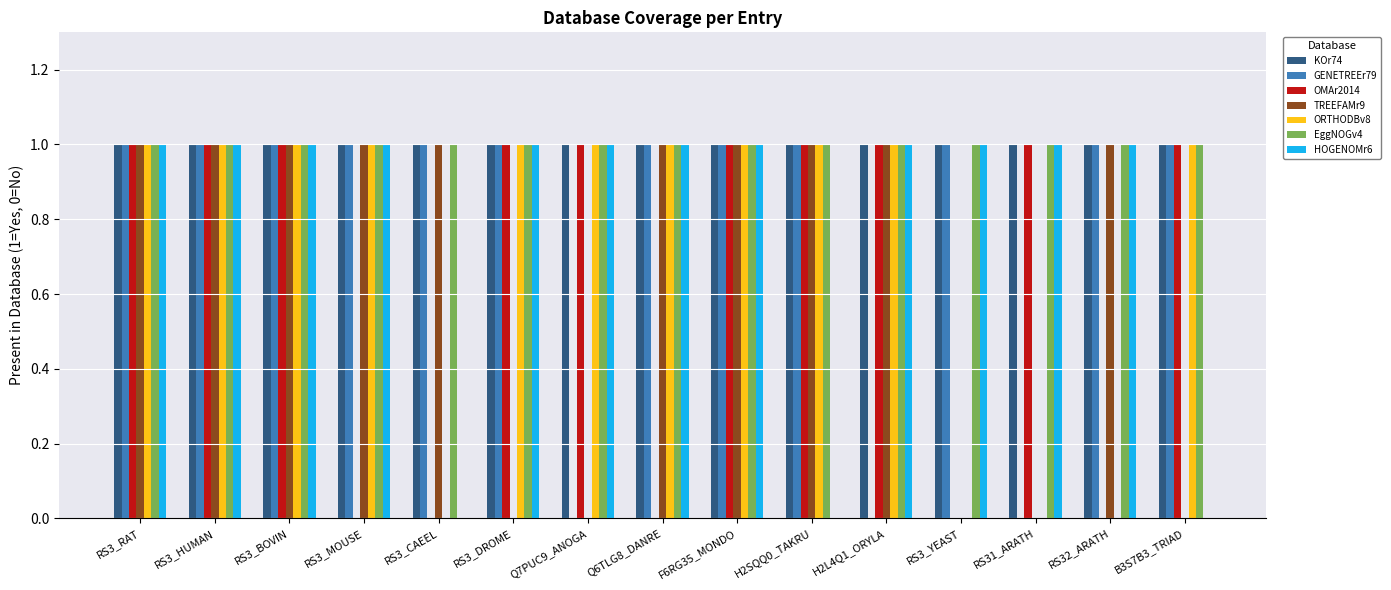

How many distinct data groups are displayed?

7